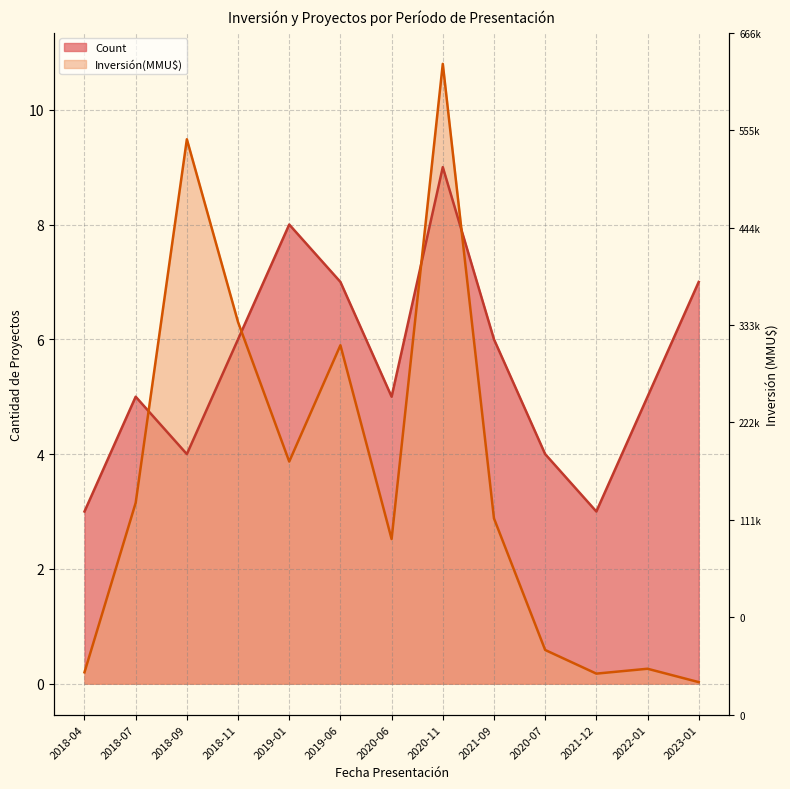

At which category is the sum across all series the highest?

2020-11